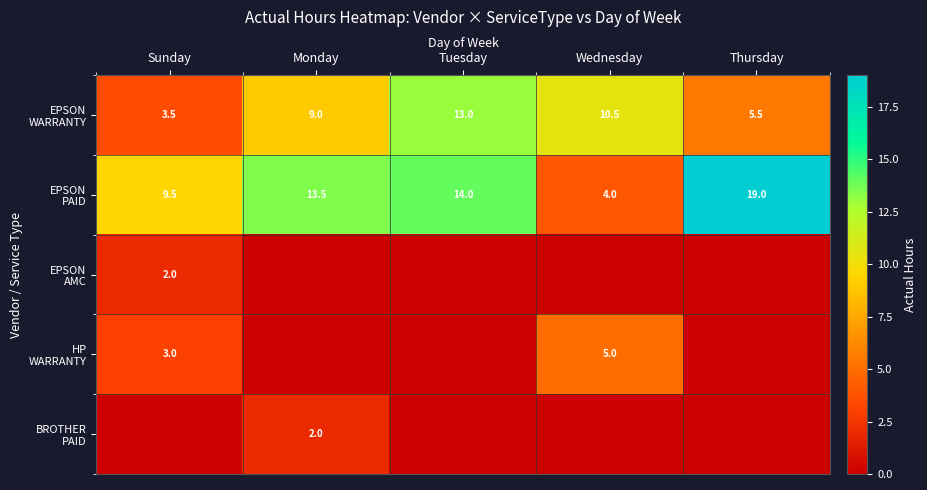

How many distinct data groups are displayed?

5